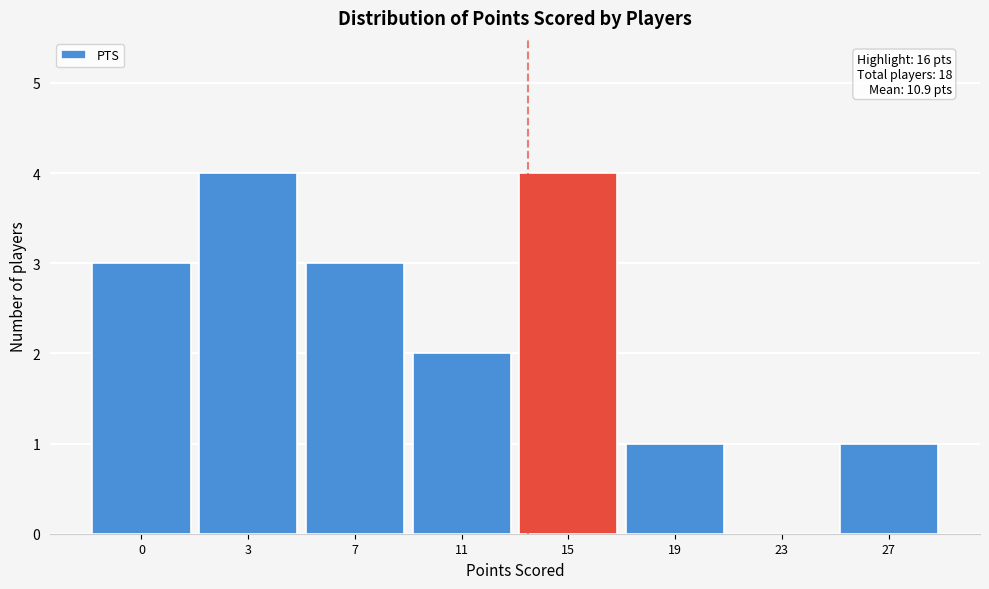

Reading left to right, what are all the values shown in this chart?

0=3	3=4	7=3	11=2	15=4	19=1	23=0	27=1